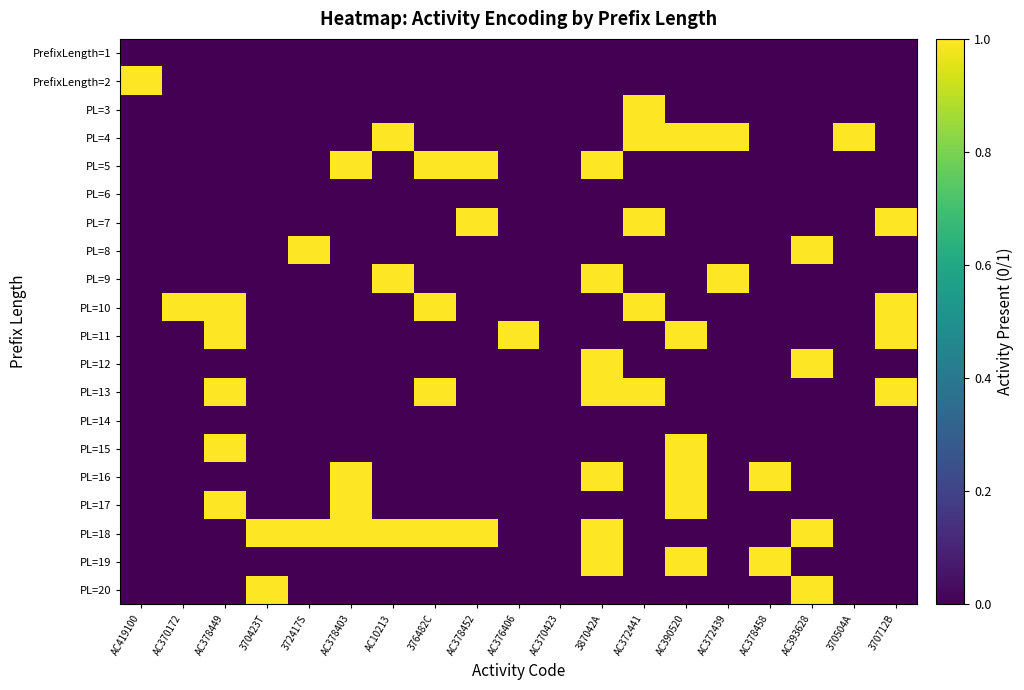

Reading left to right, transcribe all the data shown in this chart.

PrefixLength=1: AC419100=0	AC370172=0	AC378449=0	370423T=0	372417S=0	AC378403=0	AC10213=0	376482C=0	AC378452=0	AC376406=0	AC370423=0	387042A=0	AC372441=0	AC390520=0	AC372439=0	AC378458=0	AC393628=0	370504A=0	370712B=0
PrefixLength=2: AC419100=1	AC370172=0	AC378449=0	370423T=0	372417S=0	AC378403=0	AC10213=0	376482C=0	AC378452=0	AC376406=0	AC370423=0	387042A=0	AC372441=0	AC390520=0	AC372439=0	AC378458=0	AC393628=0	370504A=0	370712B=0
PL=3: AC419100=0	AC370172=0	AC378449=0	370423T=0	372417S=0	AC378403=0	AC10213=0	376482C=0	AC378452=0	AC376406=0	AC370423=0	387042A=0	AC372441=1	AC390520=0	AC372439=0	AC378458=0	AC393628=0	370504A=0	370712B=0
PL=4: AC419100=0	AC370172=0	AC378449=0	370423T=0	372417S=0	AC378403=0	AC10213=1	376482C=0	AC378452=0	AC376406=0	AC370423=0	387042A=0	AC372441=1	AC390520=1	AC372439=1	AC378458=0	AC393628=0	370504A=1	370712B=0
PL=5: AC419100=0	AC370172=0	AC378449=0	370423T=0	372417S=0	AC378403=1	AC10213=0	376482C=1	AC378452=1	AC376406=0	AC370423=0	387042A=1	AC372441=0	AC390520=0	AC372439=0	AC378458=0	AC393628=0	370504A=0	370712B=0
PL=6: AC419100=0	AC370172=0	AC378449=0	370423T=0	372417S=0	AC378403=0	AC10213=0	376482C=0	AC378452=0	AC376406=0	AC370423=0	387042A=0	AC372441=0	AC390520=0	AC372439=0	AC378458=0	AC393628=0	370504A=0	370712B=0
PL=7: AC419100=0	AC370172=0	AC378449=0	370423T=0	372417S=0	AC378403=0	AC10213=0	376482C=0	AC378452=1	AC376406=0	AC370423=0	387042A=0	AC372441=1	AC390520=0	AC372439=0	AC378458=0	AC393628=0	370504A=0	370712B=1
PL=8: AC419100=0	AC370172=0	AC378449=0	370423T=0	372417S=1	AC378403=0	AC10213=0	376482C=0	AC378452=0	AC376406=0	AC370423=0	387042A=0	AC372441=0	AC390520=0	AC372439=0	AC378458=0	AC393628=1	370504A=0	370712B=0
PL=9: AC419100=0	AC370172=0	AC378449=0	370423T=0	372417S=0	AC378403=0	AC10213=1	376482C=0	AC378452=0	AC376406=0	AC370423=0	387042A=1	AC372441=0	AC390520=0	AC372439=1	AC378458=0	AC393628=0	370504A=0	370712B=0
PL=10: AC419100=0	AC370172=1	AC378449=1	370423T=0	372417S=0	AC378403=0	AC10213=0	376482C=1	AC378452=0	AC376406=0	AC370423=0	387042A=0	AC372441=1	AC390520=0	AC372439=0	AC378458=0	AC393628=0	370504A=0	370712B=1
PL=11: AC419100=0	AC370172=0	AC378449=1	370423T=0	372417S=0	AC378403=0	AC10213=0	376482C=0	AC378452=0	AC376406=1	AC370423=0	387042A=0	AC372441=0	AC390520=1	AC372439=0	AC378458=0	AC393628=0	370504A=0	370712B=1
PL=12: AC419100=0	AC370172=0	AC378449=0	370423T=0	372417S=0	AC378403=0	AC10213=0	376482C=0	AC378452=0	AC376406=0	AC370423=0	387042A=1	AC372441=0	AC390520=0	AC372439=0	AC378458=0	AC393628=1	370504A=0	370712B=0
PL=13: AC419100=0	AC370172=0	AC378449=1	370423T=0	372417S=0	AC378403=0	AC10213=0	376482C=1	AC378452=0	AC376406=0	AC370423=0	387042A=1	AC372441=1	AC390520=0	AC372439=0	AC378458=0	AC393628=0	370504A=0	370712B=1
PL=14: AC419100=0	AC370172=0	AC378449=0	370423T=0	372417S=0	AC378403=0	AC10213=0	376482C=0	AC378452=0	AC376406=0	AC370423=0	387042A=0	AC372441=0	AC390520=0	AC372439=0	AC378458=0	AC393628=0	370504A=0	370712B=0
PL=15: AC419100=0	AC370172=0	AC378449=1	370423T=0	372417S=0	AC378403=0	AC10213=0	376482C=0	AC378452=0	AC376406=0	AC370423=0	387042A=0	AC372441=0	AC390520=1	AC372439=0	AC378458=0	AC393628=0	370504A=0	370712B=0
PL=16: AC419100=0	AC370172=0	AC378449=0	370423T=0	372417S=0	AC378403=1	AC10213=0	376482C=0	AC378452=0	AC376406=0	AC370423=0	387042A=1	AC372441=0	AC390520=1	AC372439=0	AC378458=1	AC393628=0	370504A=0	370712B=0
PL=17: AC419100=0	AC370172=0	AC378449=1	370423T=0	372417S=0	AC378403=1	AC10213=0	376482C=0	AC378452=0	AC376406=0	AC370423=0	387042A=0	AC372441=0	AC390520=1	AC372439=0	AC378458=0	AC393628=0	370504A=0	370712B=0
PL=18: AC419100=0	AC370172=0	AC378449=0	370423T=1	372417S=1	AC378403=1	AC10213=1	376482C=1	AC378452=1	AC376406=0	AC370423=0	387042A=1	AC372441=0	AC390520=0	AC372439=0	AC378458=0	AC393628=1	370504A=0	370712B=0
PL=19: AC419100=0	AC370172=0	AC378449=0	370423T=0	372417S=0	AC378403=0	AC10213=0	376482C=0	AC378452=0	AC376406=0	AC370423=0	387042A=1	AC372441=0	AC390520=1	AC372439=0	AC378458=1	AC393628=0	370504A=0	370712B=0
PL=20: AC419100=0	AC370172=0	AC378449=0	370423T=1	372417S=0	AC378403=0	AC10213=0	376482C=0	AC378452=0	AC376406=0	AC370423=0	387042A=0	AC372441=0	AC390520=0	AC372439=0	AC378458=0	AC393628=1	370504A=0	370712B=0